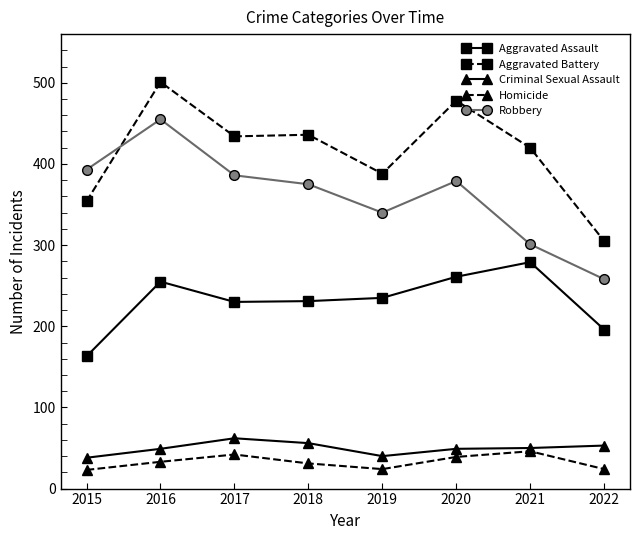

What value does the Criminal Sexual Assault series have at 2017?

62